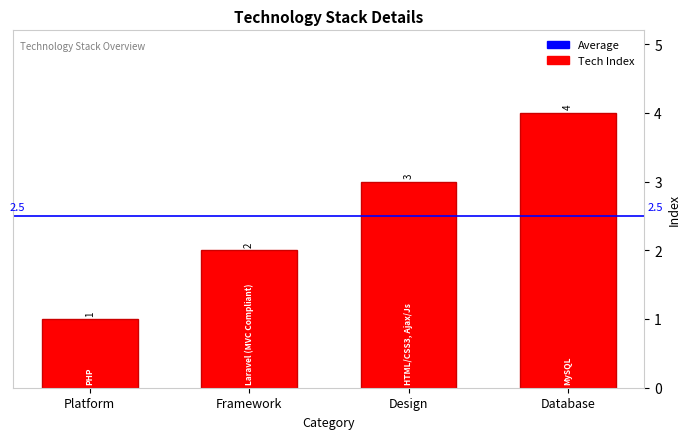

What is the change in value from Framework to Database?

+2